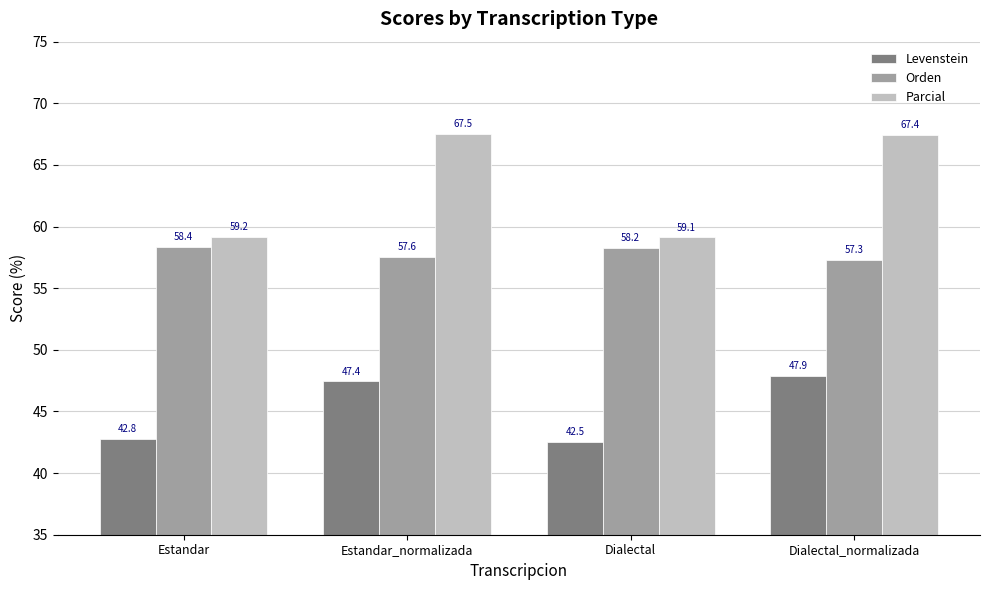

What is the average value of the Orden series?

57.9